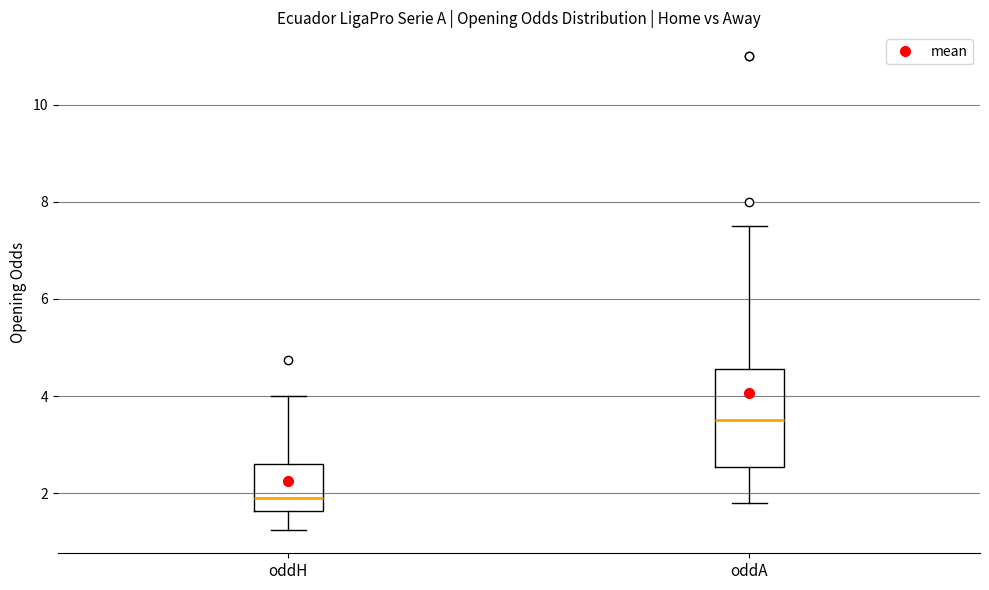

Which box's median line is the highest?

oddA